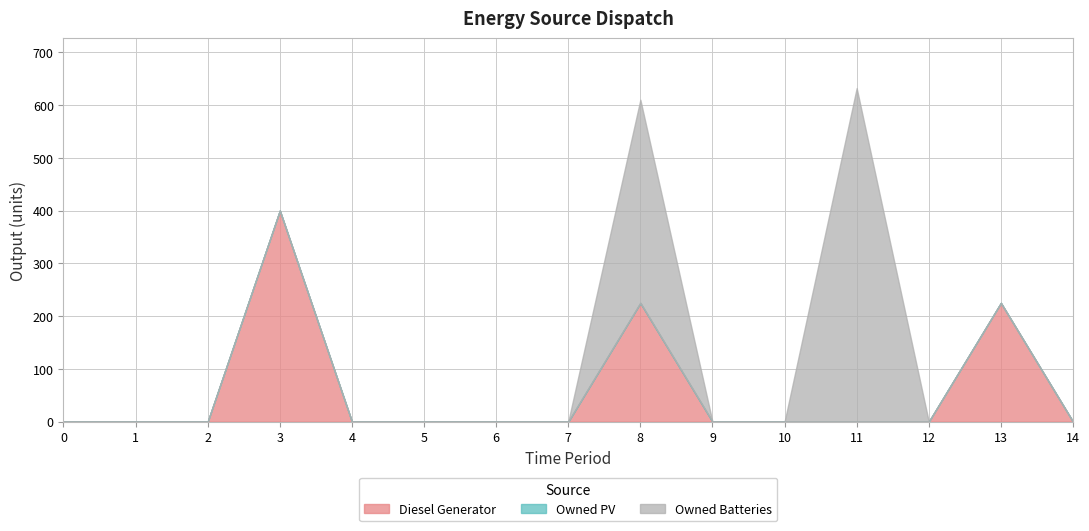

True or false: Owned PV and Diesel Generator intersect in this chart.

False